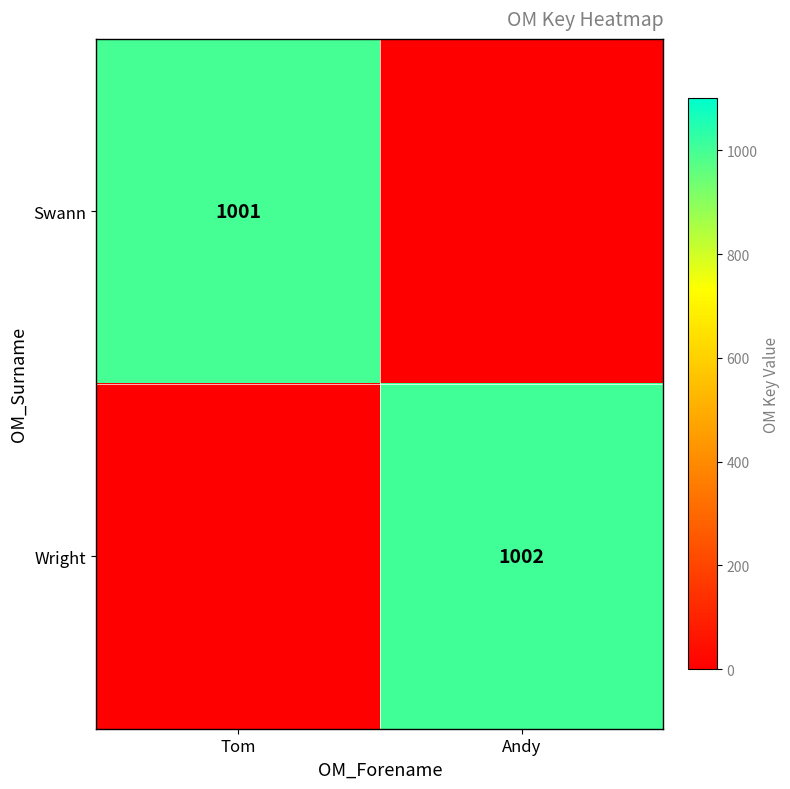

The value of Wright at Andy is 1343. True or false?

False